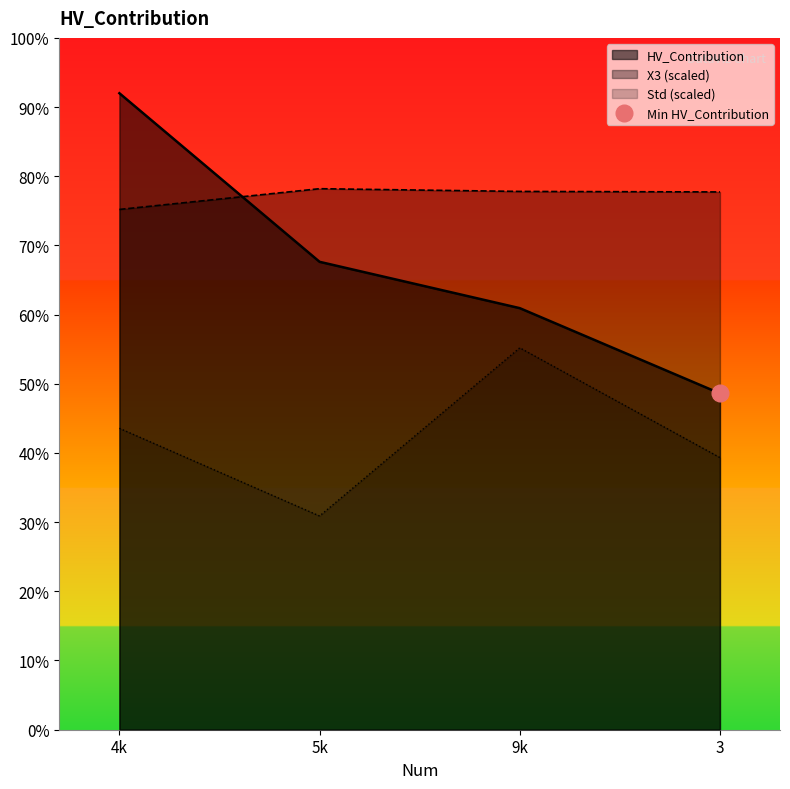

List the labels in order of X3 value, largest first.

5k, 9k, 3, 4k